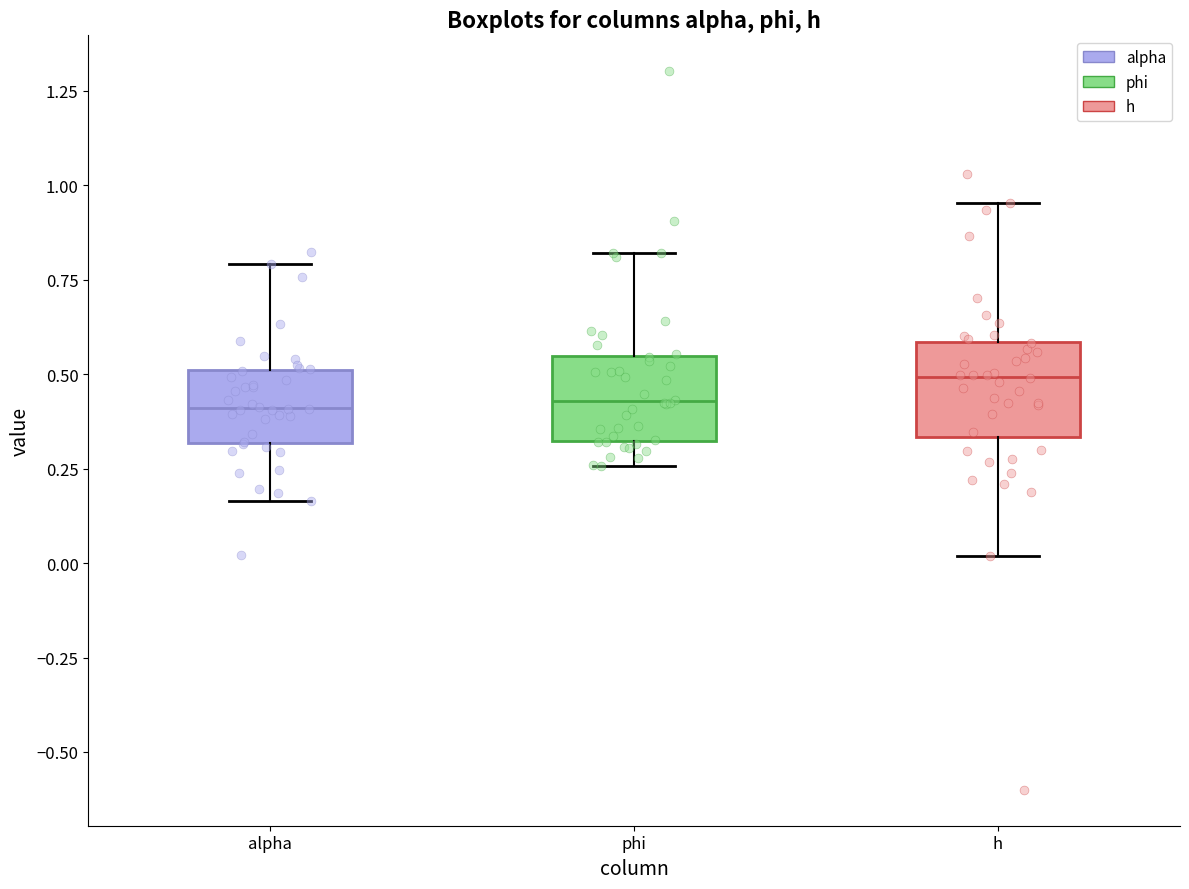

Reading left to right, transcribe this box plot: for each box, give where its median line is, the range the box spans, and where its two whiskers end, as read against the y-axis. The values are not printed on the chart, so give them approximately, as read against the axis.

alpha: median 0.40, box 0.30 to 0.50, whiskers 0.15 to 0.80
phi: median 0.45, box 0.30 to 0.55, whiskers 0.25 to 0.80
h: median 0.50, box 0.35 to 0.60, whiskers 0.00 to 0.95